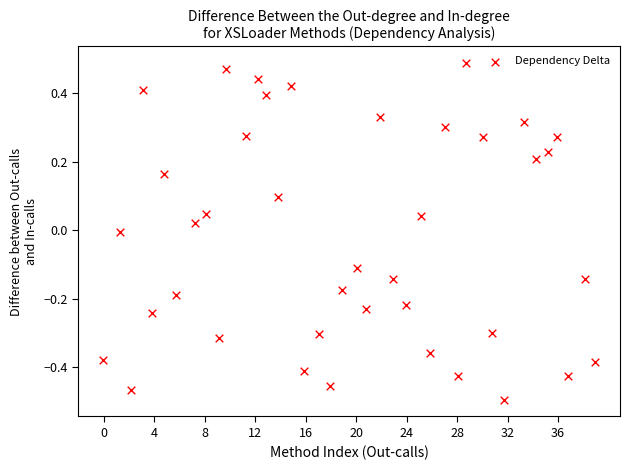

What is the range of X values (max minus min)?

39.0